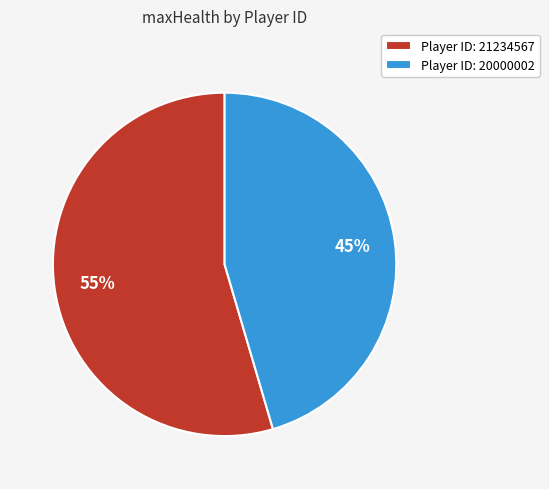

Combined, do Player ID: 21234567 and Player ID: 20000002 account for over 50%?

Yes